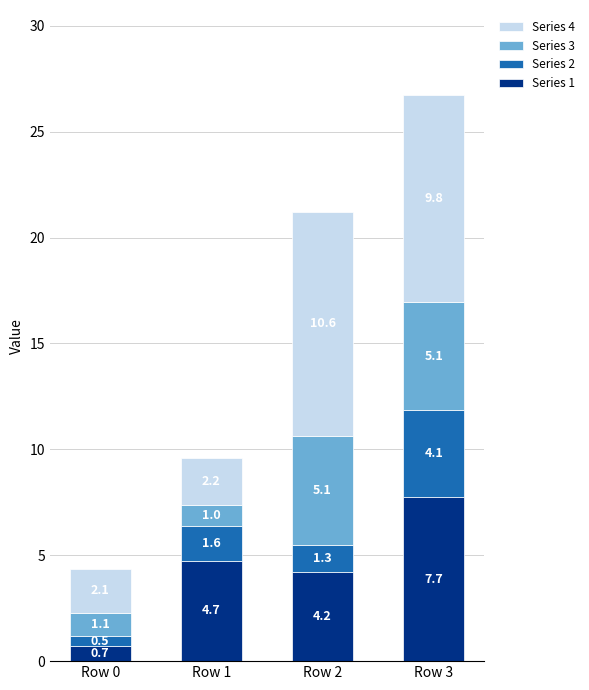

At which label does Series 1 first exceed 4?

Row 1